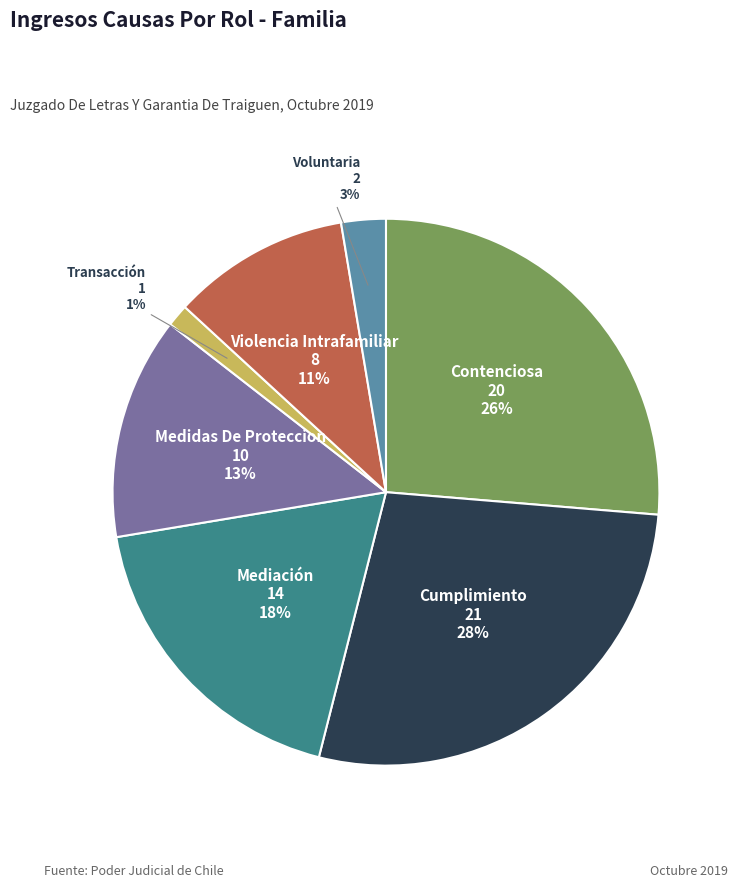

How many segments does this pie chart have?

7